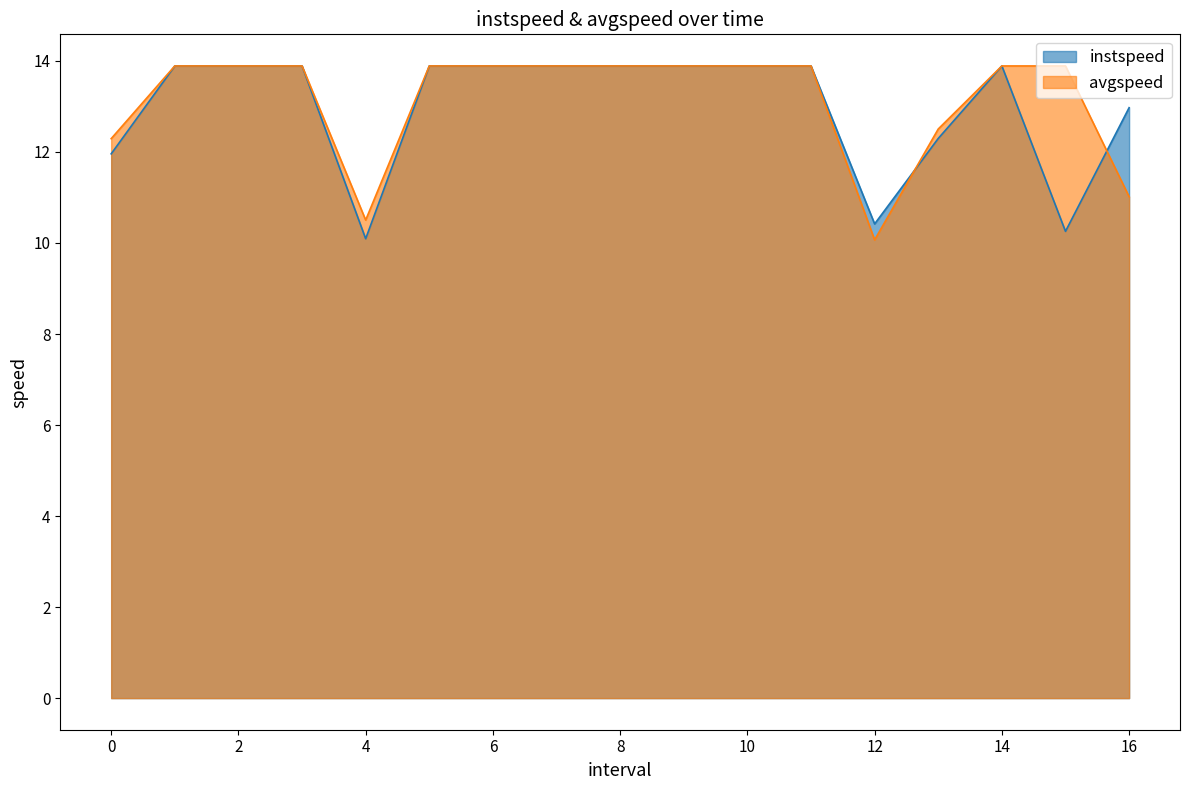

What is the difference between the second highest and minimum values in the avgspeed series?

3.8